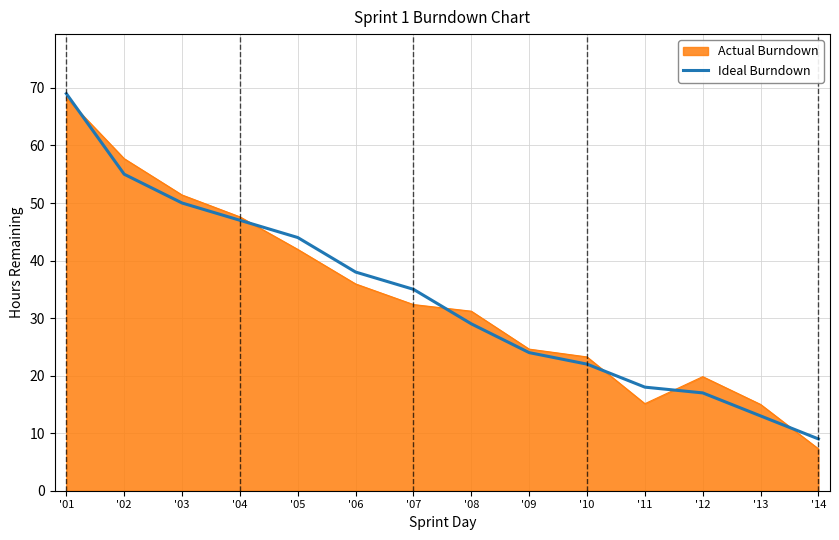

Where is Ideal Burndown nearest to the value 39?

'06